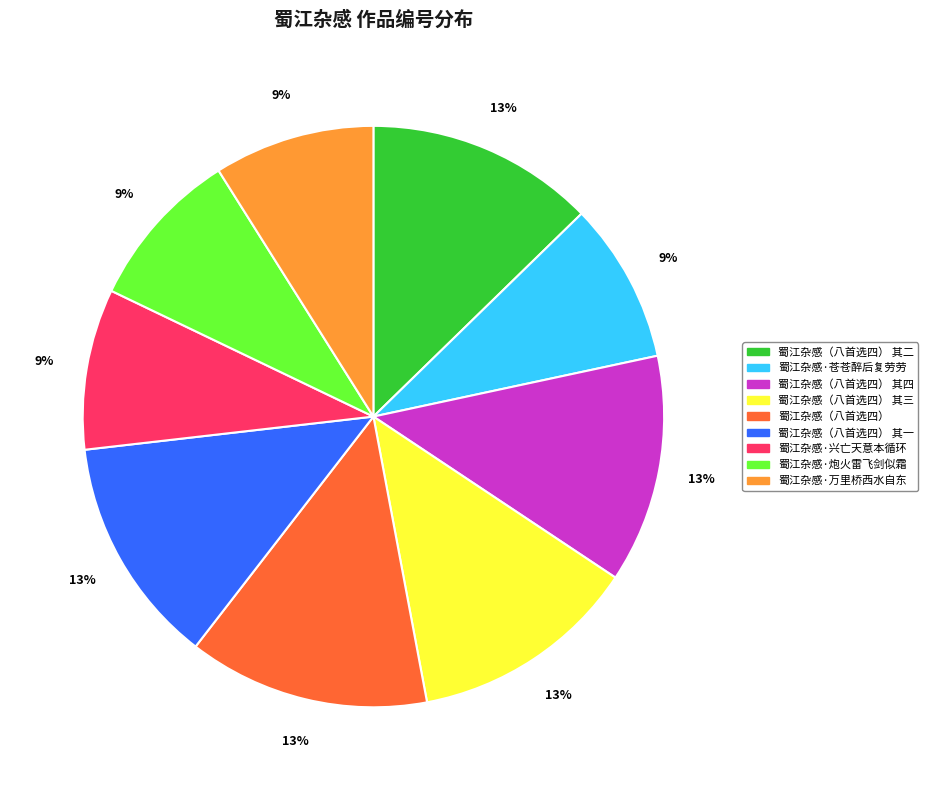

To the nearest percent, what is the average slice percentage?

11%